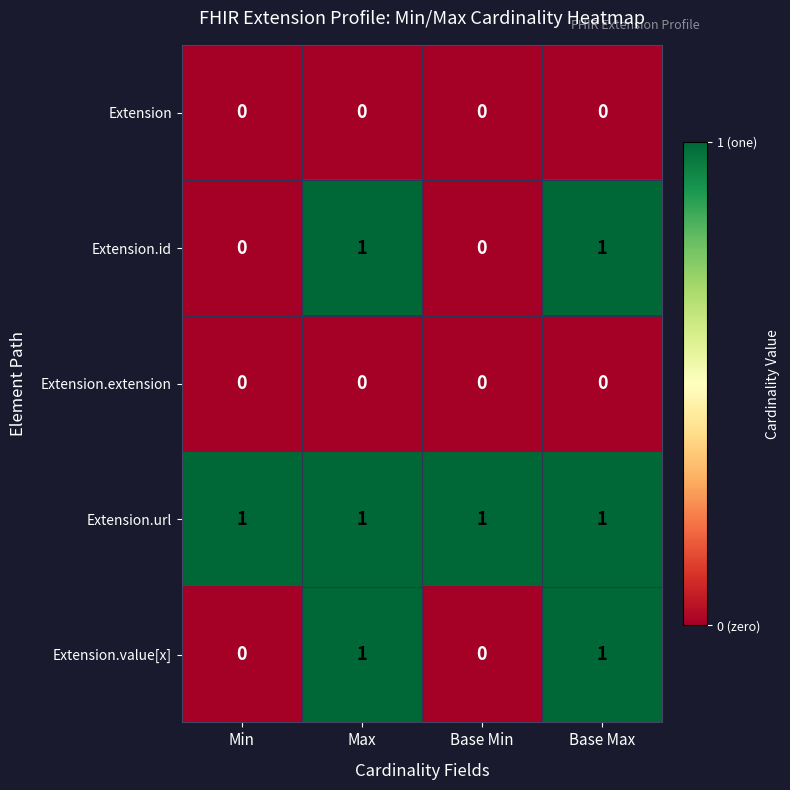

What is the total value across all series at Max?

3